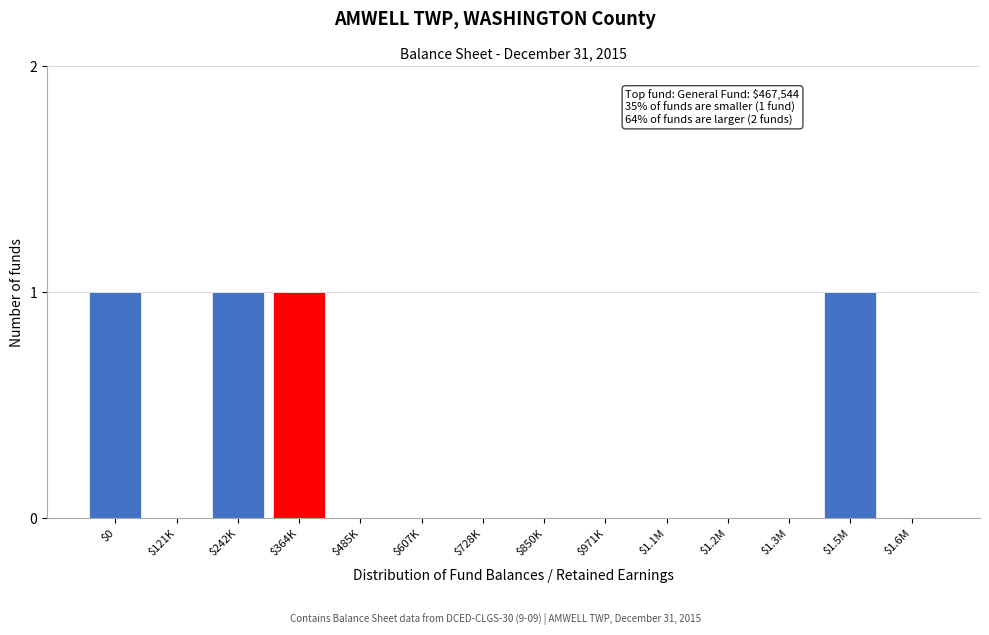

What is the sum of all values?

4